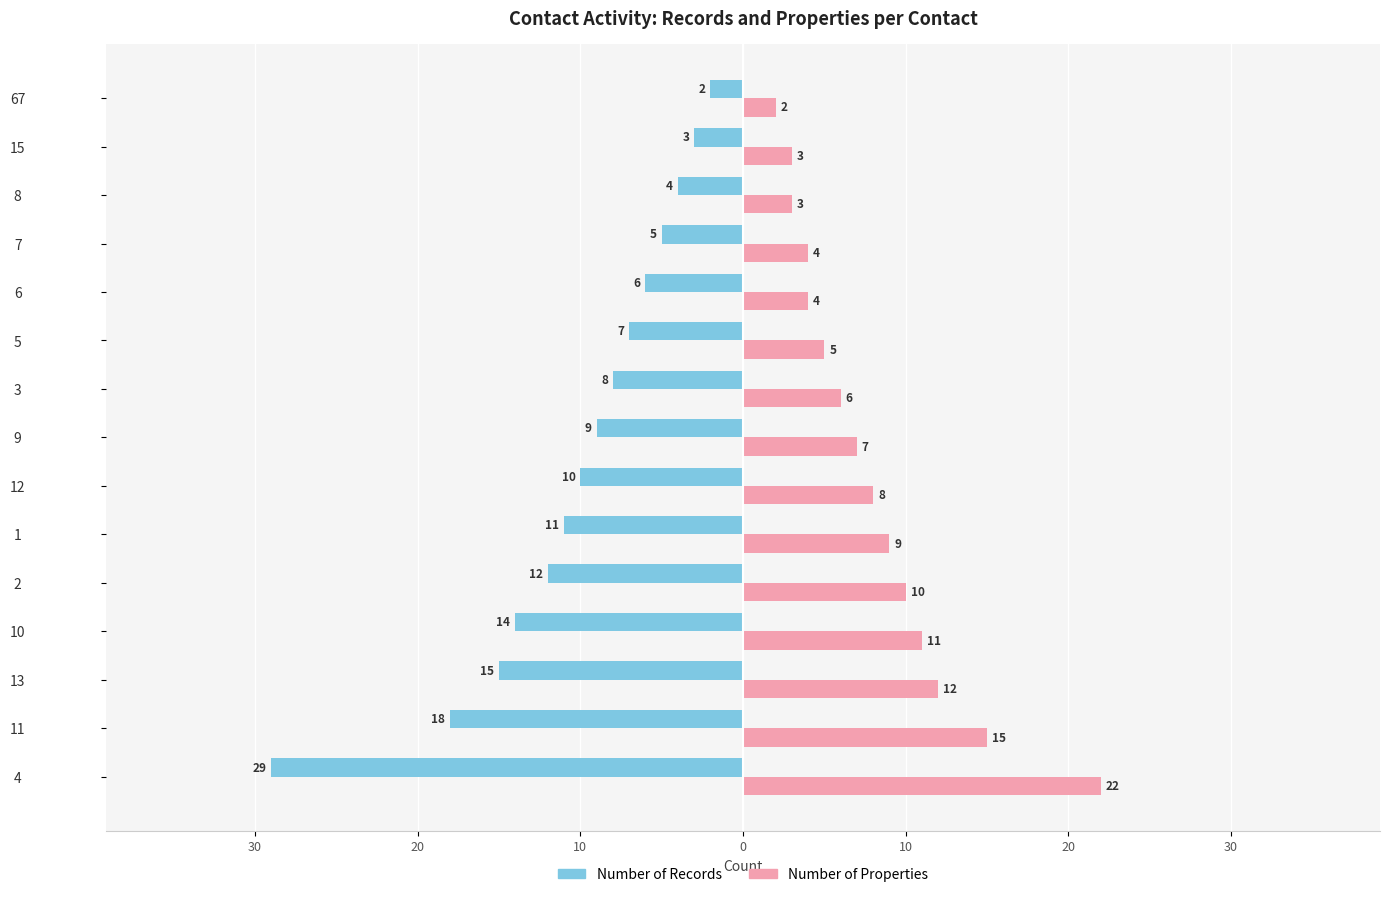

What are all the series names shown in the legend?

Number of Records, Number of Properties